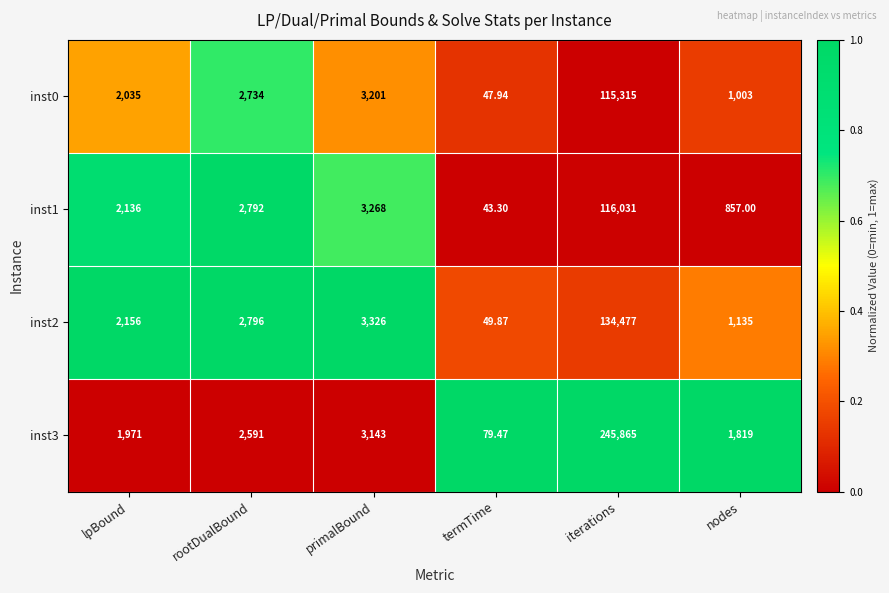

Rank the series at rootDualBound from lowest to highest value.

inst3, inst0, inst1, inst2